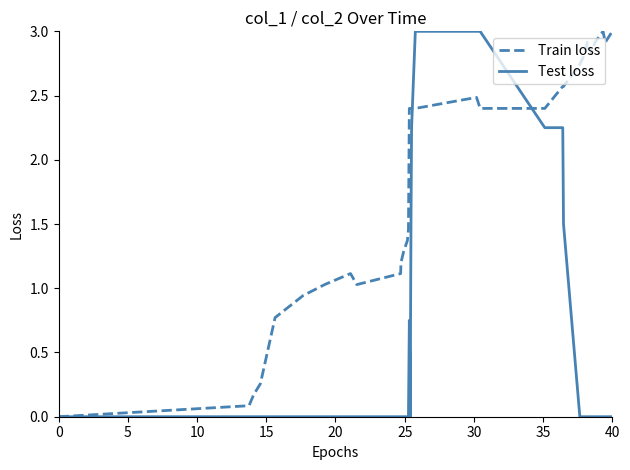

What are all the series names shown in the legend?

Train loss, Test loss